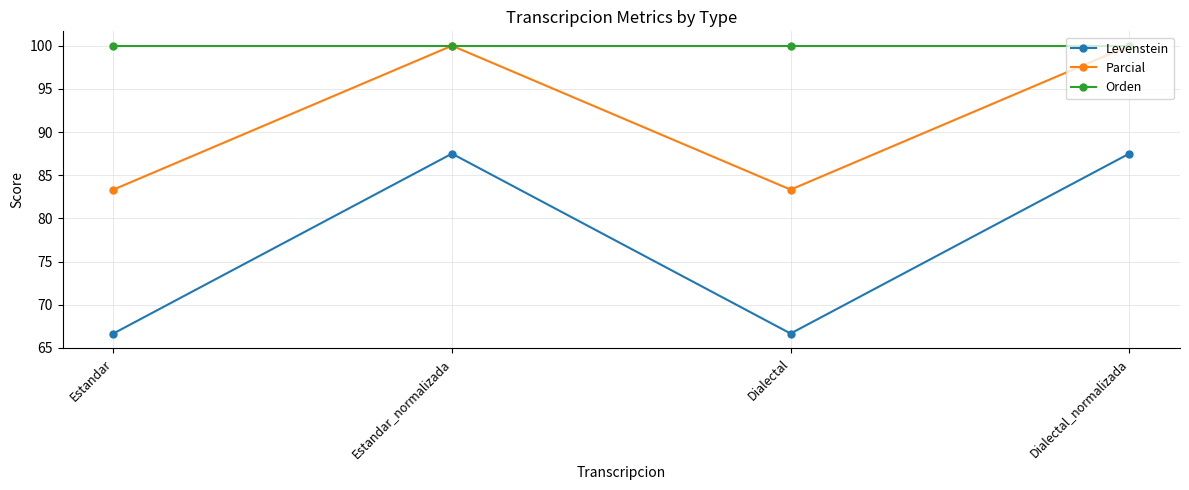

Read the Levenstein value at Dialectal_normalizada.

87.5